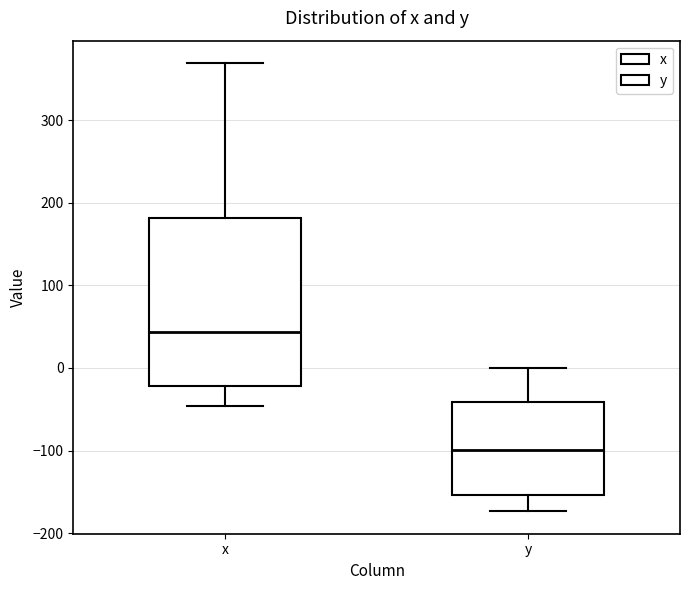

Which box's median line is the lowest?

y